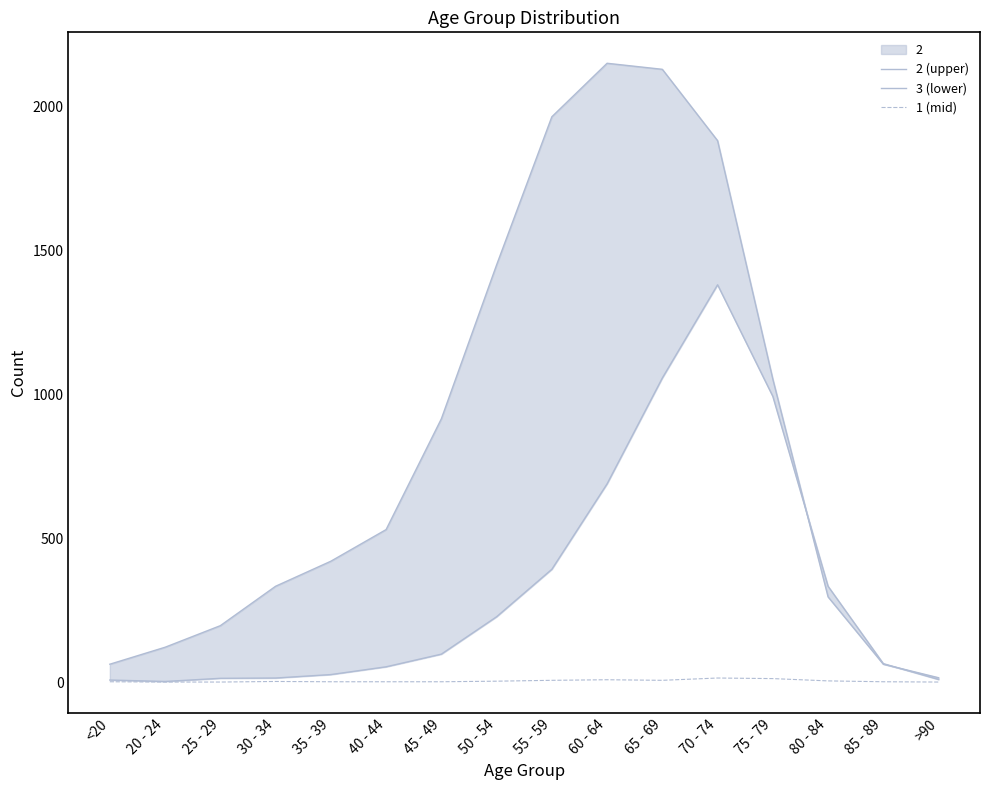

What is the spread (max minus min) of values at 30 - 34?

331